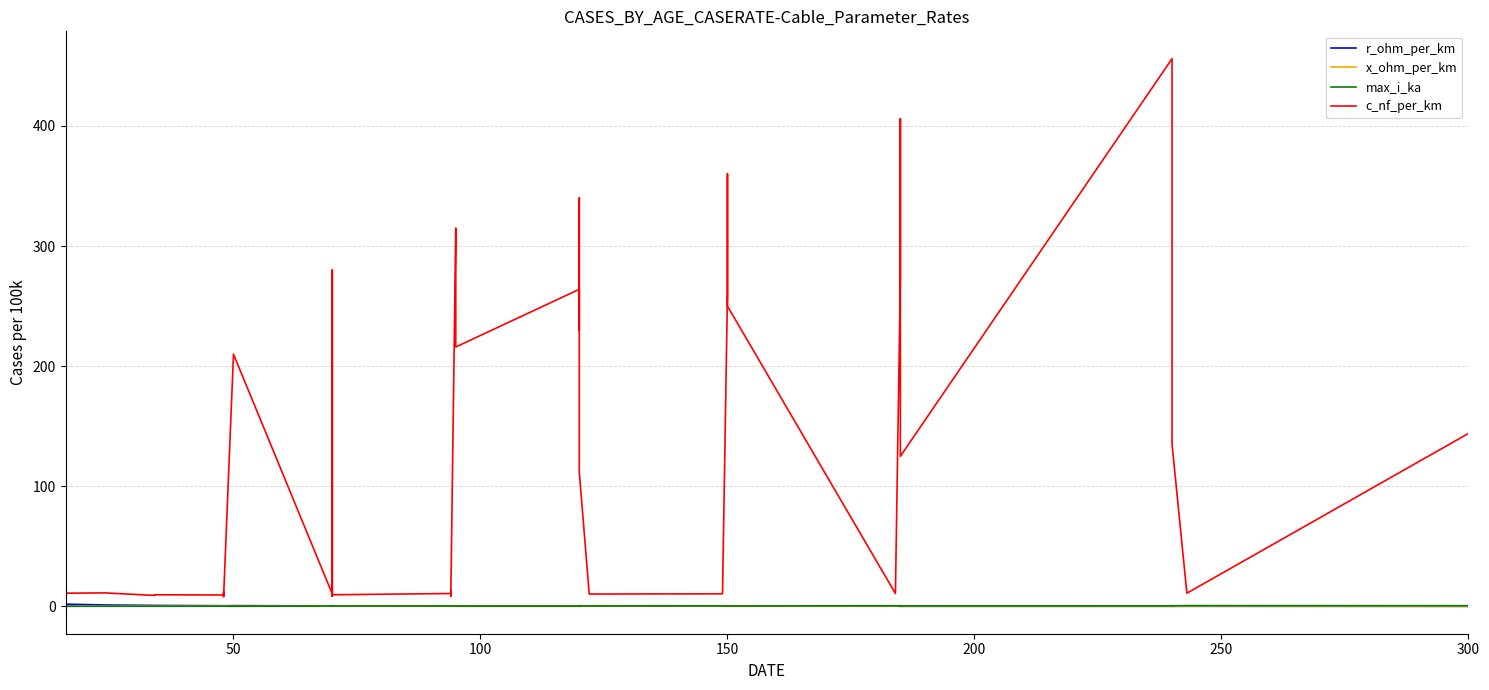

In r_ohm_per_km, how many points are higher than both neighbors (excluding endpoints)?

3